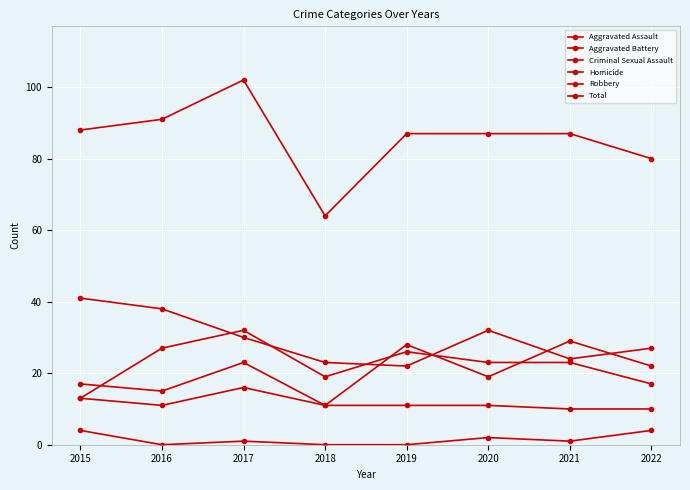

How many distinct data groups are displayed?

6